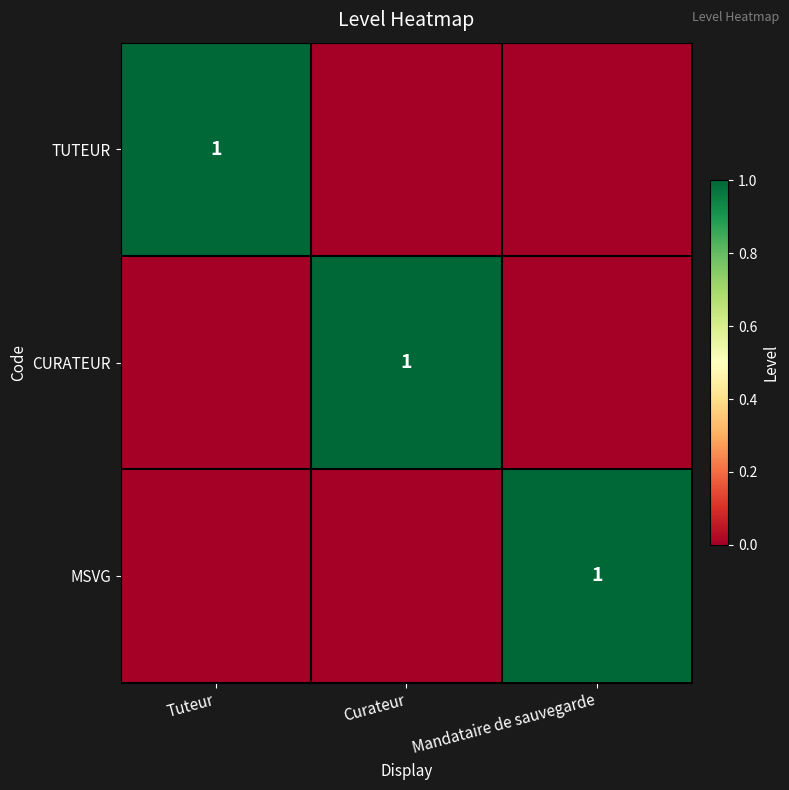

Is it true that TUTEUR equals 1 at Tuteur?

True